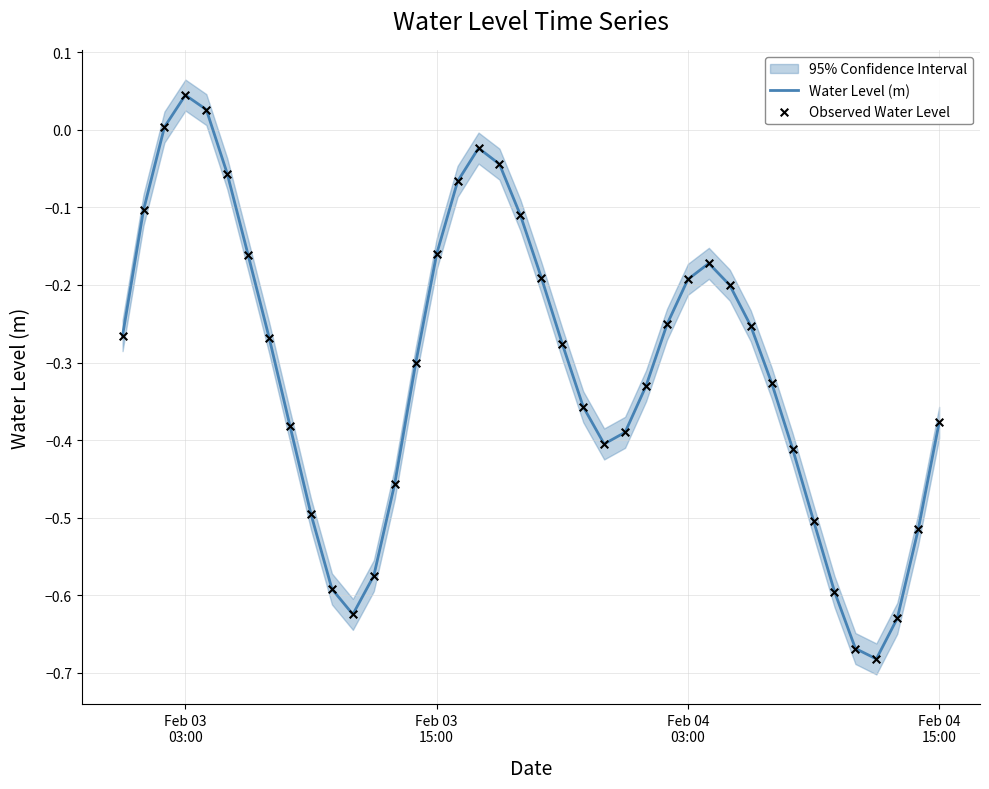

Which series contains the lowest Y value?

Water Level (m)